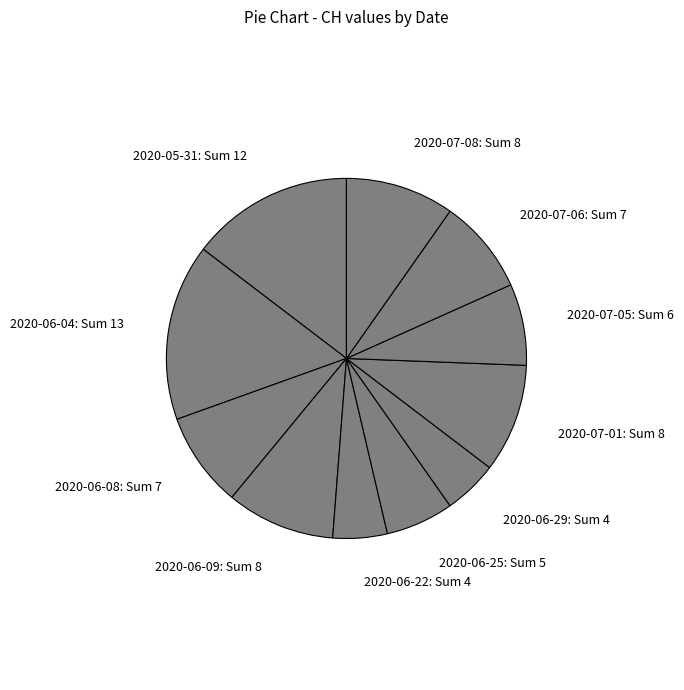

Combined, do 2020-05-31: Sum 12 and 2020-07-01: Sum 8 account for over 50%?

No